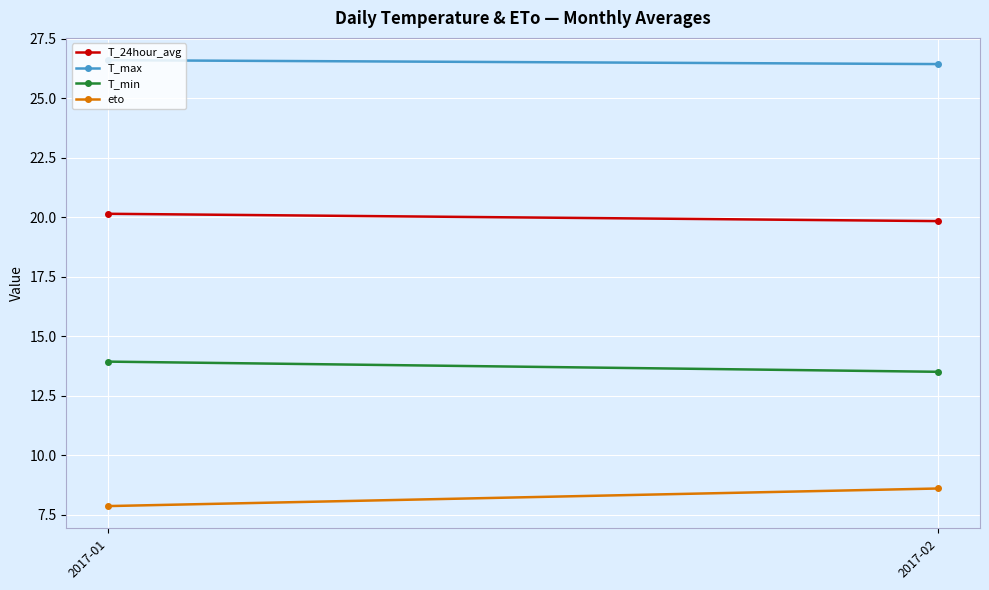

What is the smallest value displayed?

7.9